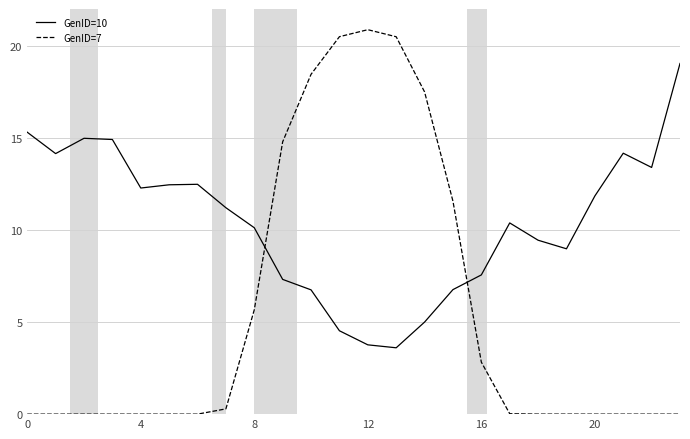

Which series has the largest total across all categories?

GenID=10